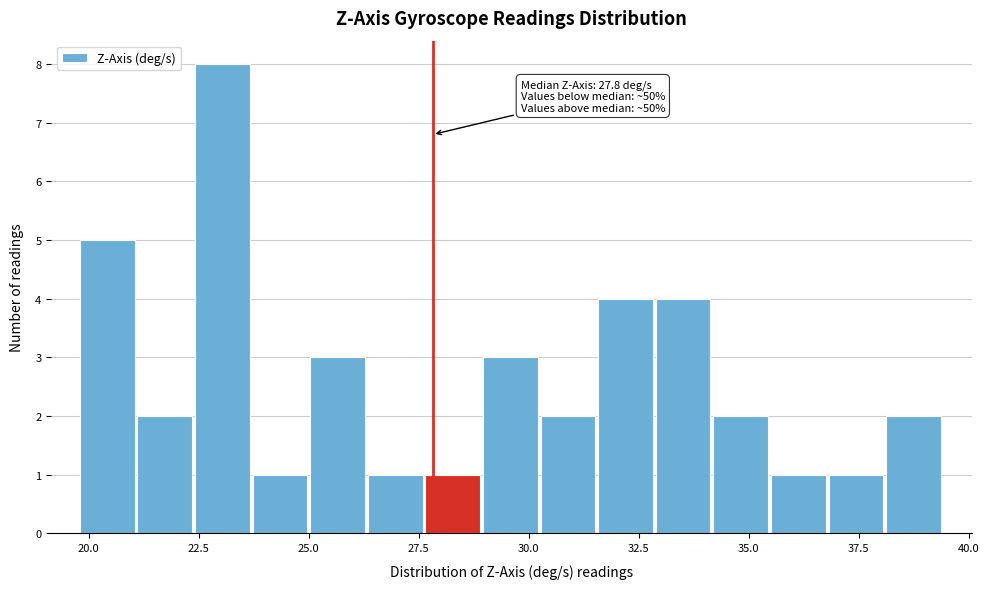

Around what value on the x-axis is the tallest bar? Give the approximate position of its centre, as read against the axis.

23.0